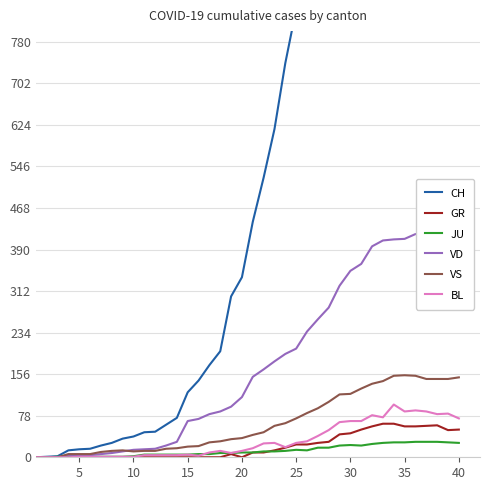

What is the highest value of the BL series?

99